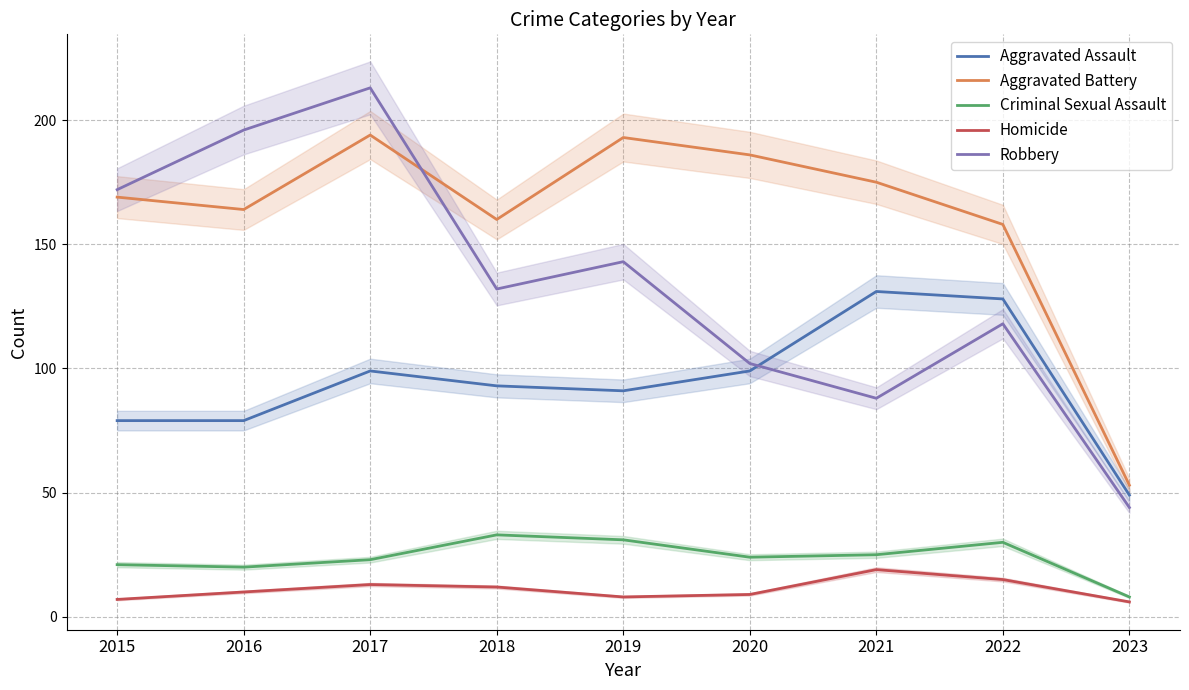

True or false: Aggravated Assault and Homicide intersect in this chart.

False